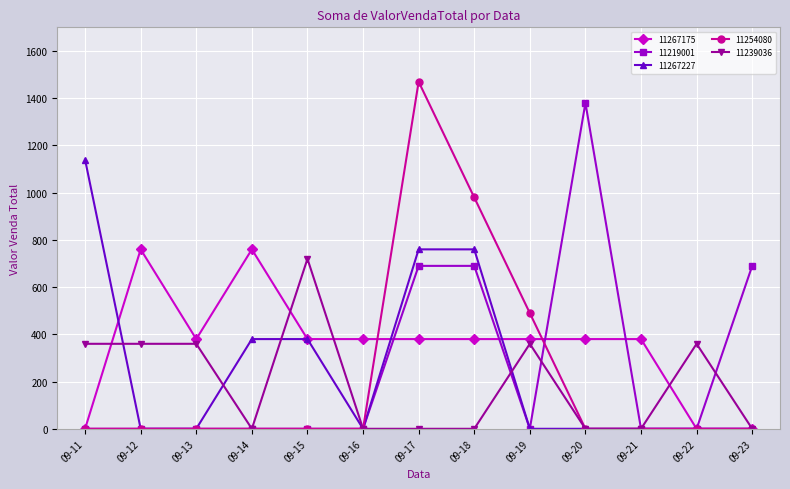

How many series are shown in this chart?

5